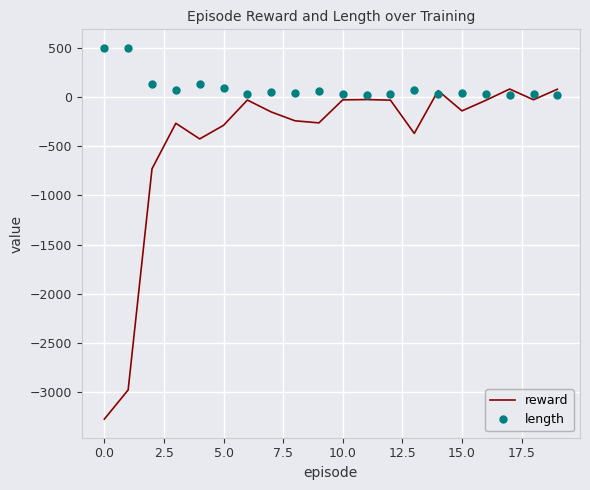

True or false: length has more than 1 points higher than both neighbors.

True